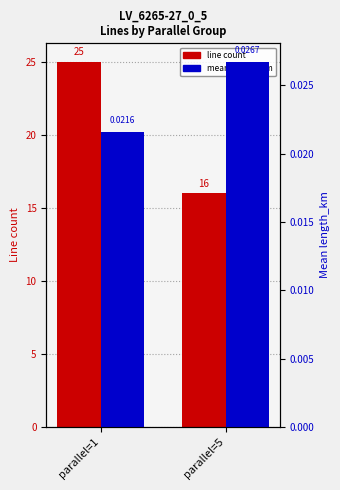

Reading right to left, extract all data points from this chart.

line count: parallel=5=16.0	parallel=1=25.0
mean length_km: parallel=5=0.0	parallel=1=0.0